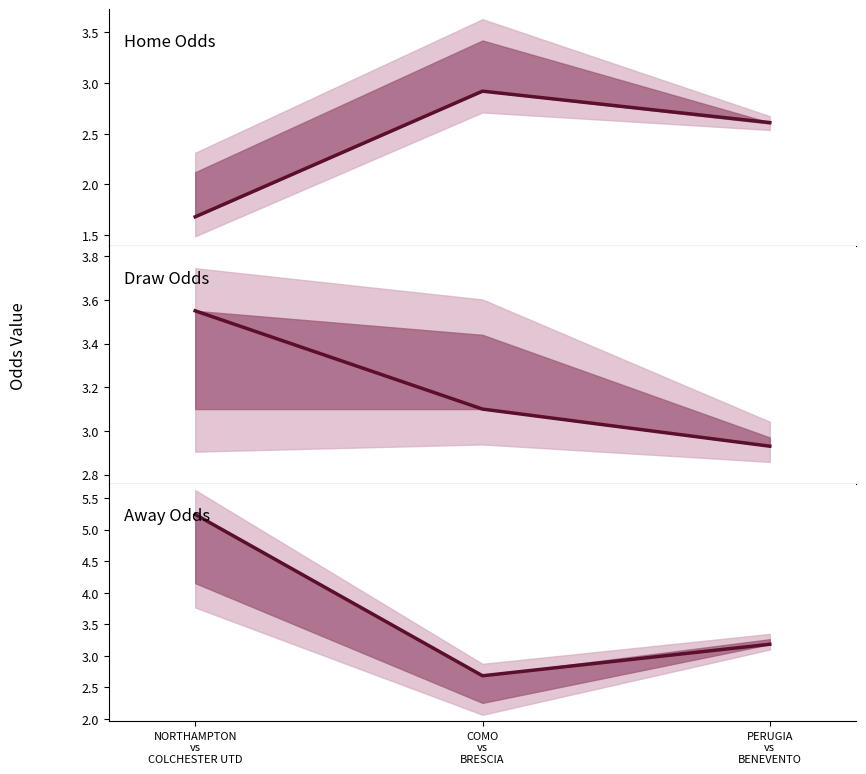

What is the value of the DRAW OPEN ODDS MARKET PINNACLE point at the 3rd from the left?

2.9